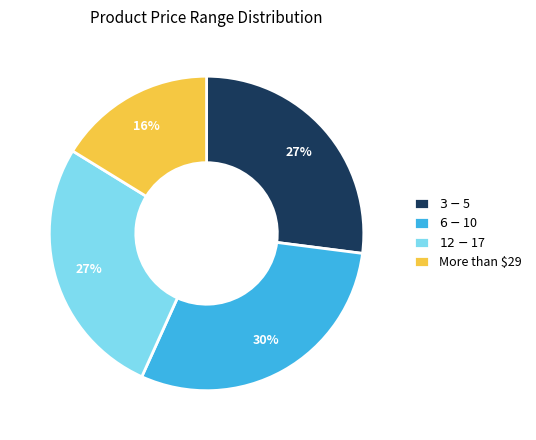

Does More than $29 account for over 50% of the chart?

No